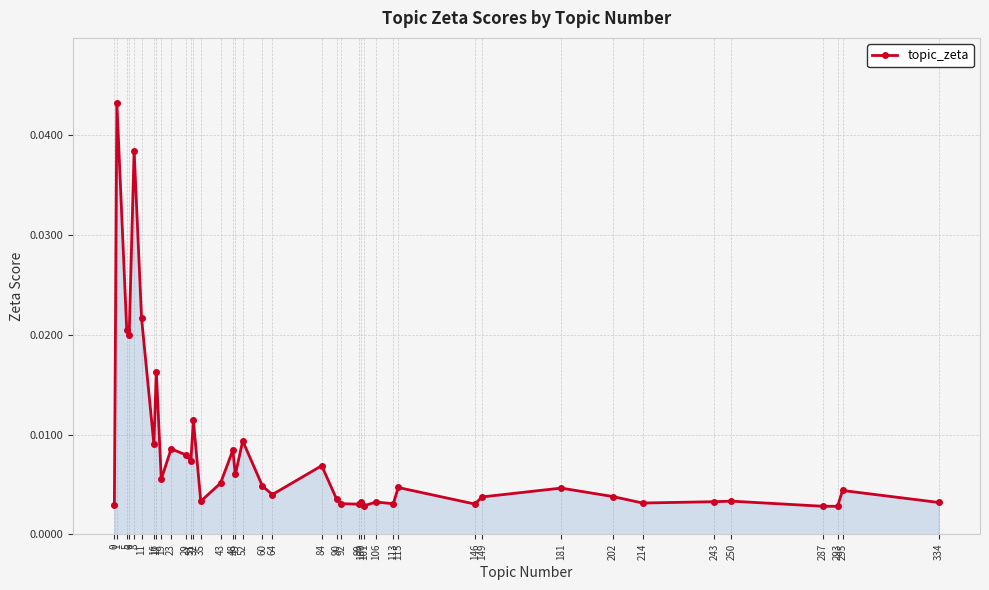

How many lines are shown in the chart?

1